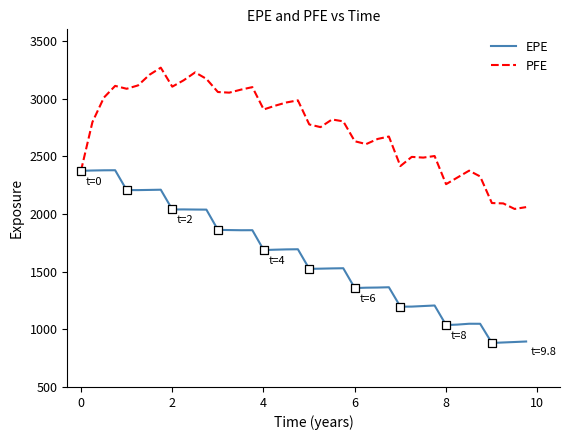

Which series has the largest range (max minus min)?

EPE